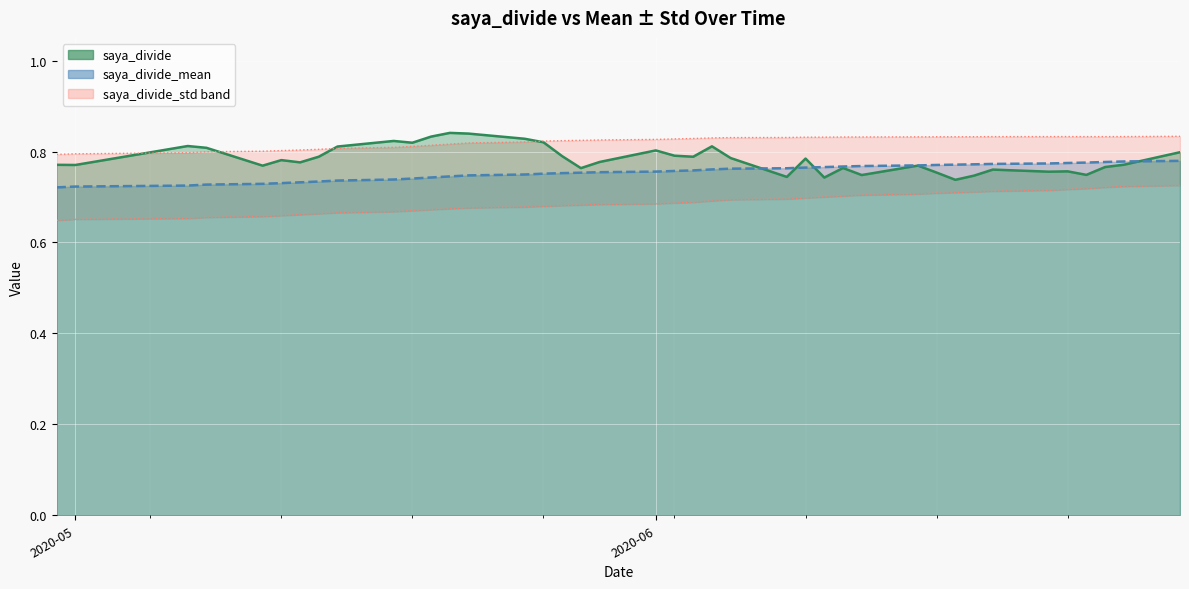

True or false: saya_divide_mean and saya_divide_std intersect in this chart.

False